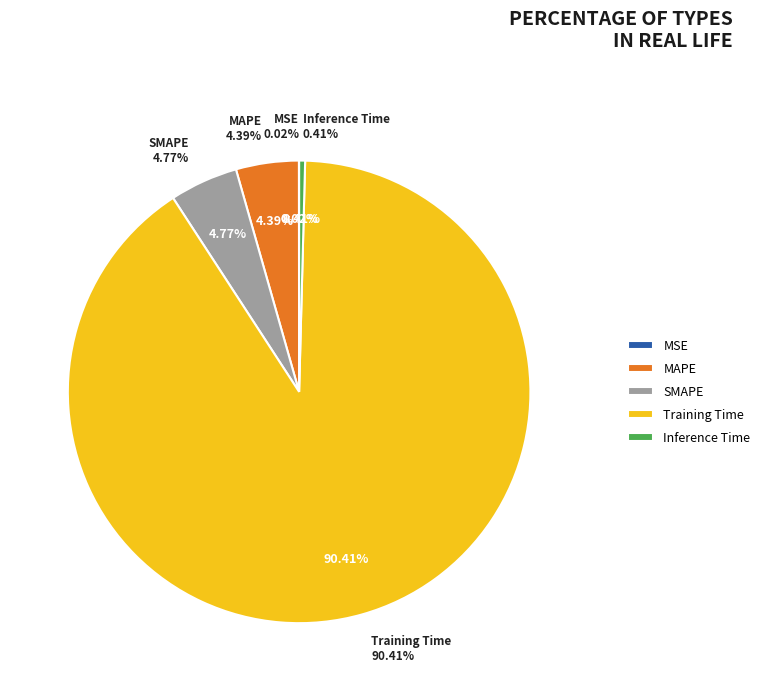

What is the smallest slice in the pie chart?

MSE